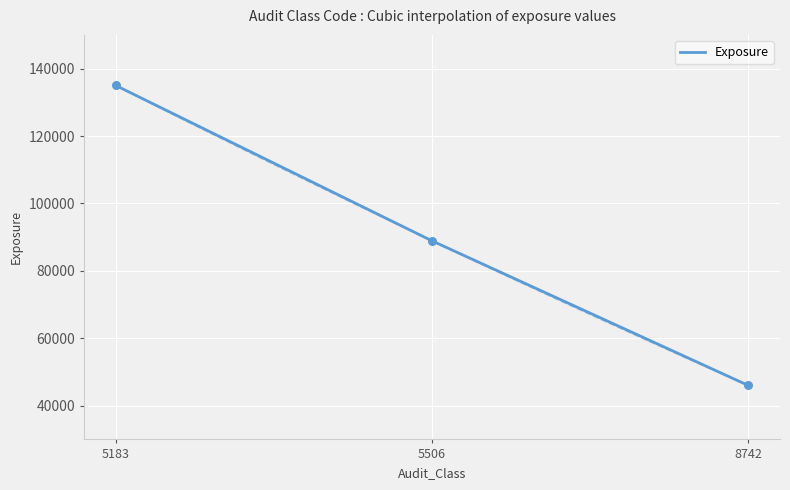

Which has a higher value, 5506 or 5183?

5183